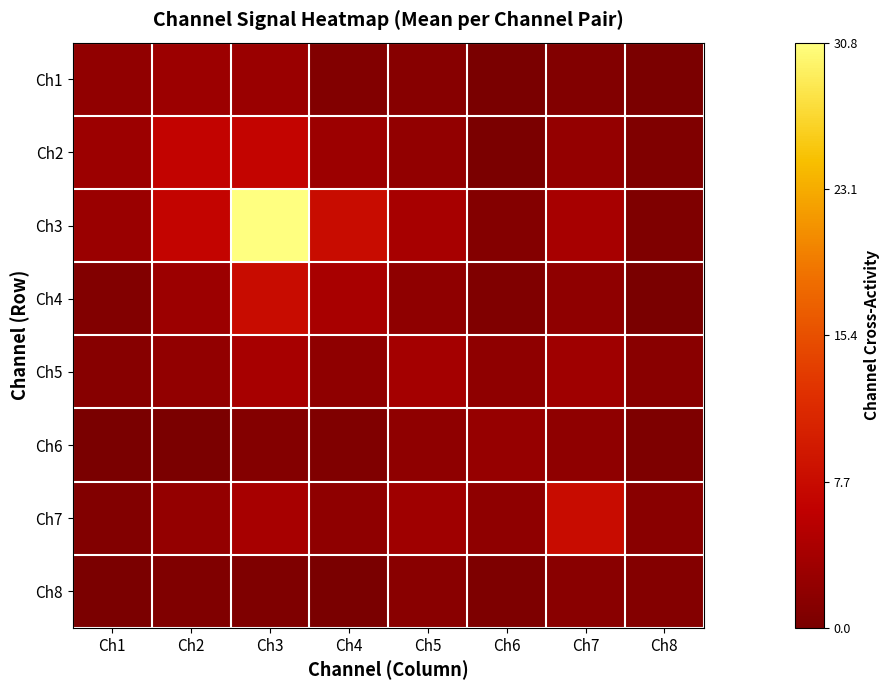

Which series has the widest spread of values?

Ch3